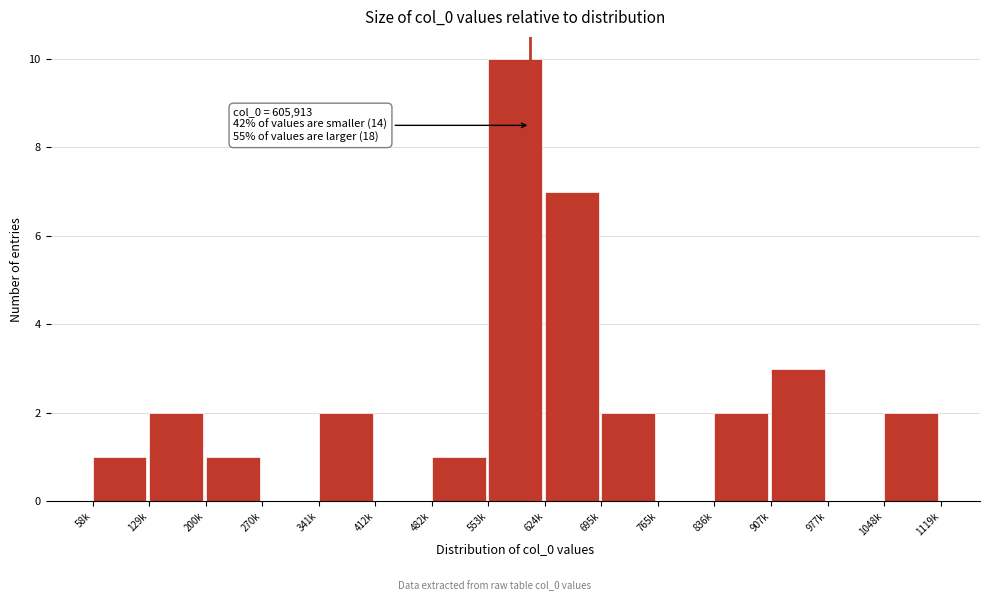

Reading right to left, extract all data points from this chart.

1048k=2	977k=0	907k=3	836k=2	765k=0	695k=2	624k=7	553k=10	482k=1	412k=0	341k=2	270k=0	200k=1	129k=2	58k=1